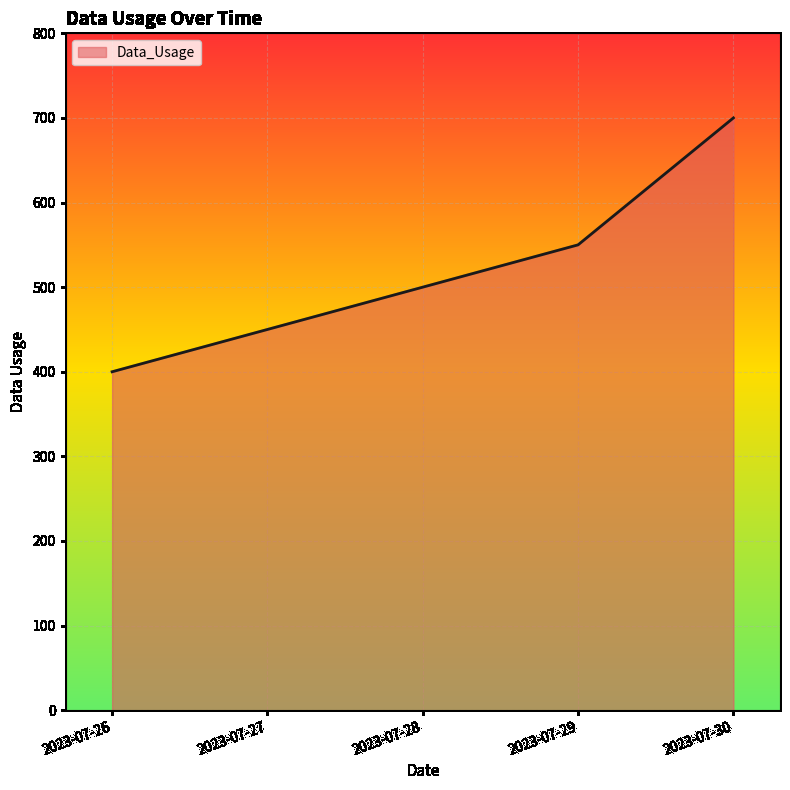

List the labels in order of value, largest first.

2023-07-30, 2023-07-29, 2023-07-28, 2023-07-27, 2023-07-26